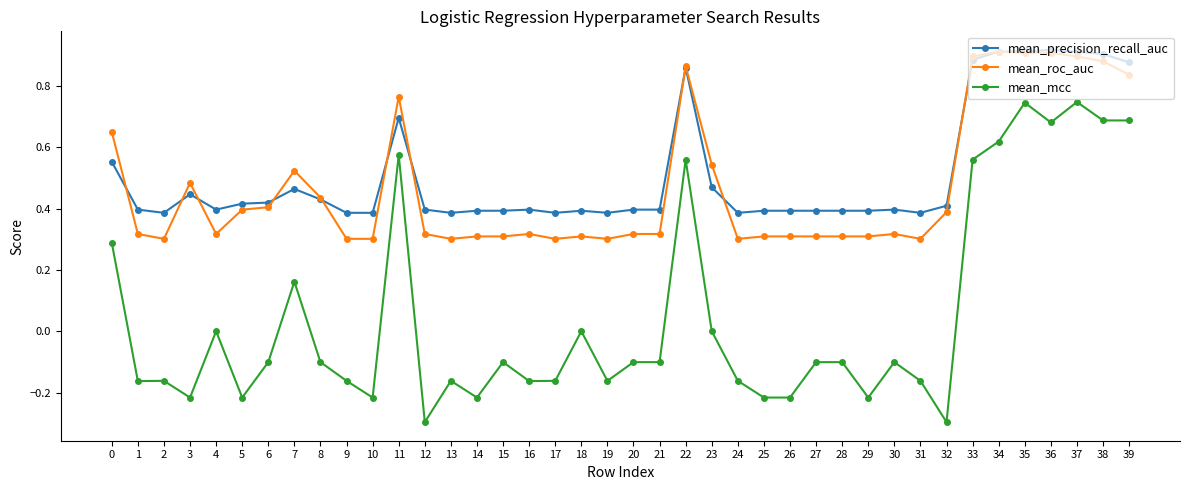

True or false: mean_mcc has more than 0 interior local peaks.

True